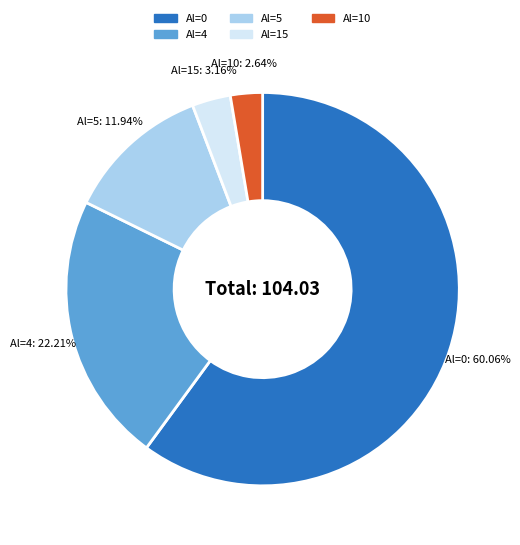

Is there a majority slice in this chart?

Yes